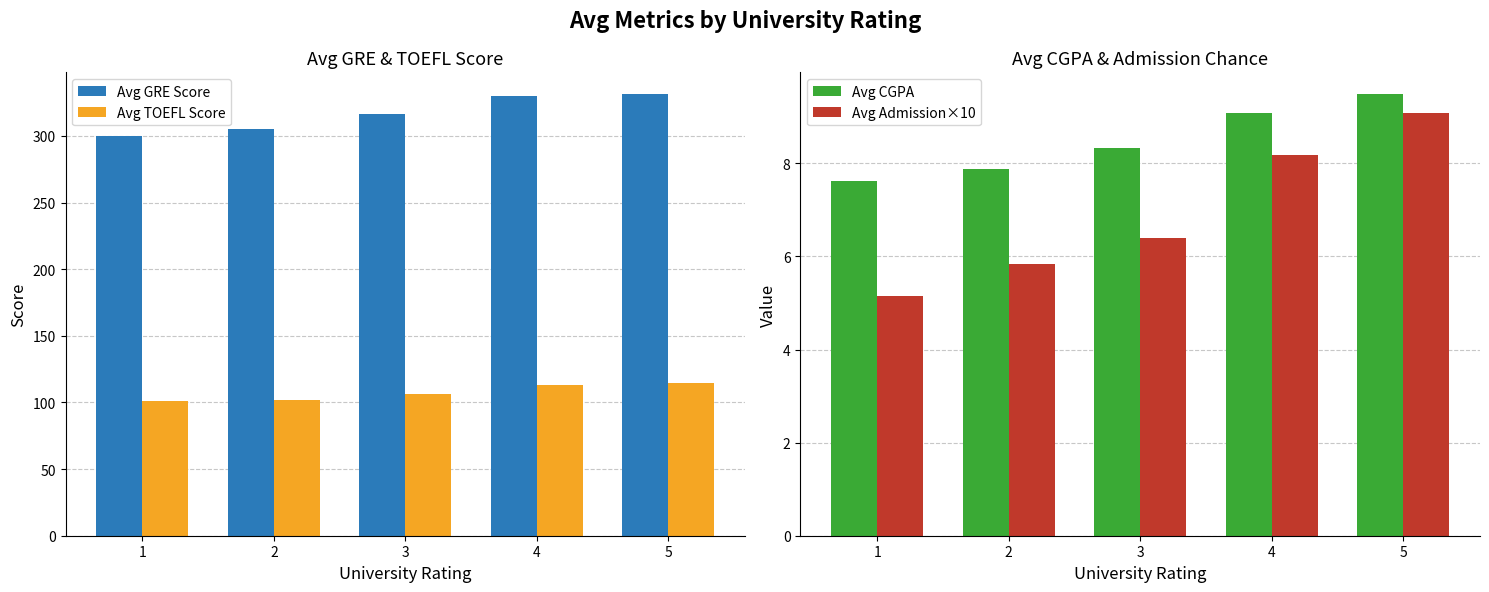

Count the number of data series in this chart.

4